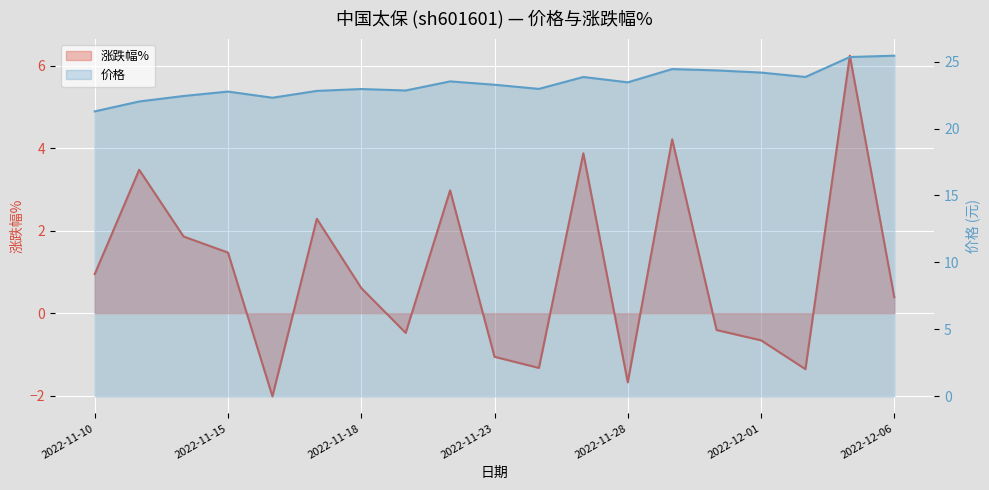

List the labels in order of 价格 value, largest first.

2022-12-06, 2022-12-05, 2022-11-29, 2022-11-30, 2022-12-01, 2022-11-25, 2022-12-02, 2022-11-22, 2022-11-28, 2022-11-23, 2022-11-24, 2022-11-18, 2022-11-21, 2022-11-17, 2022-11-15, 2022-11-14, 2022-11-16, 2022-11-11, 2022-11-10